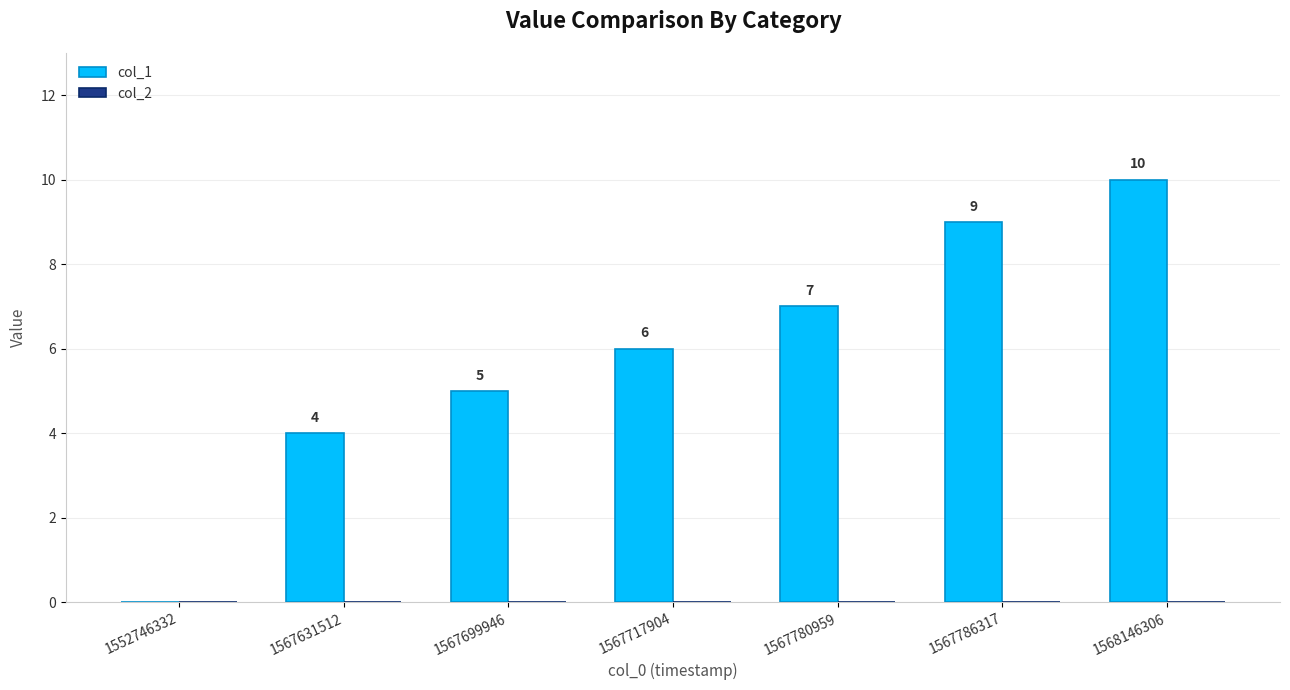

What is the change in value from 1567786317 to 1568146306?

+1